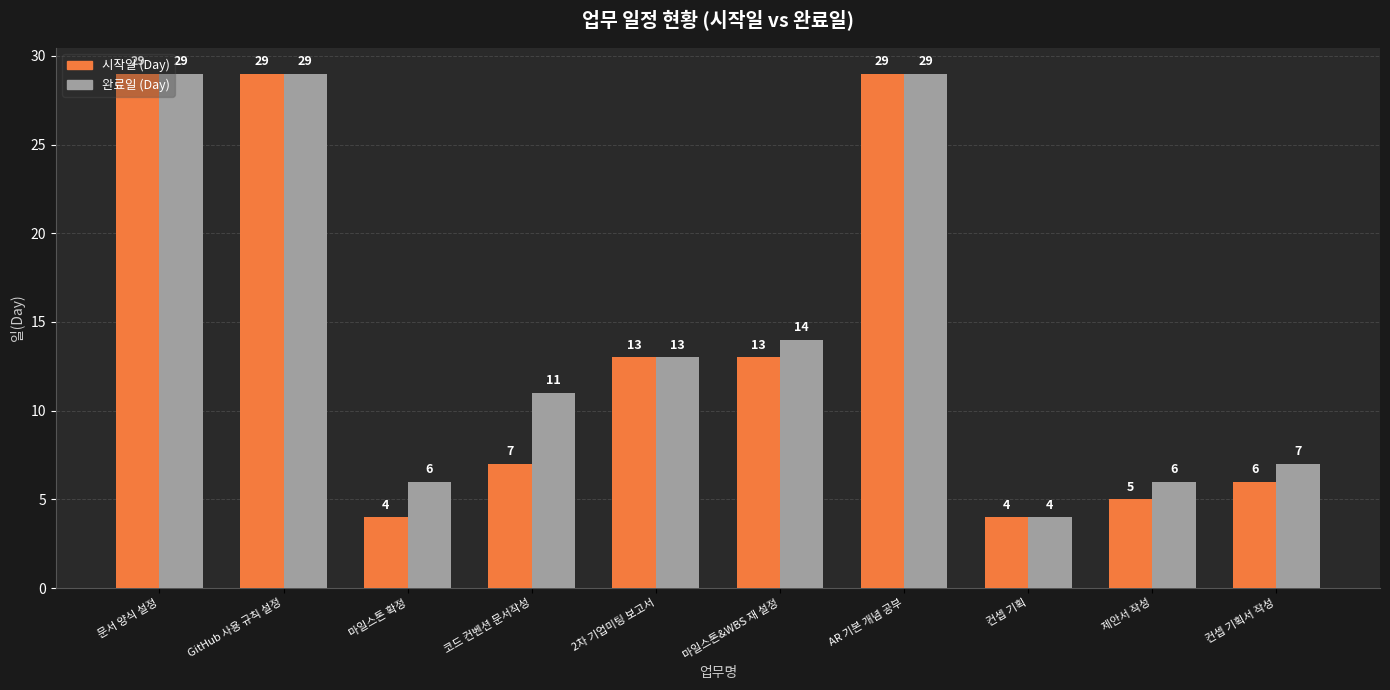

What are all the series names shown in the legend?

시작일 (Day), 완료일 (Day)